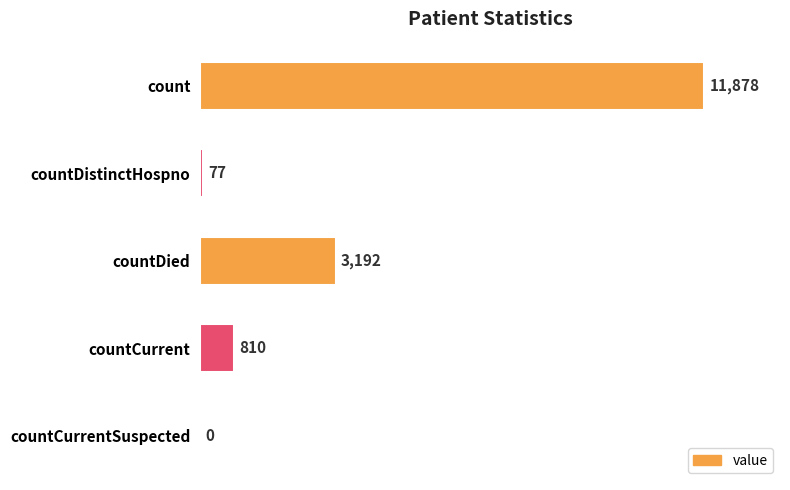

Between countCurrent and countCurrentSuspected, which is larger?

countCurrent